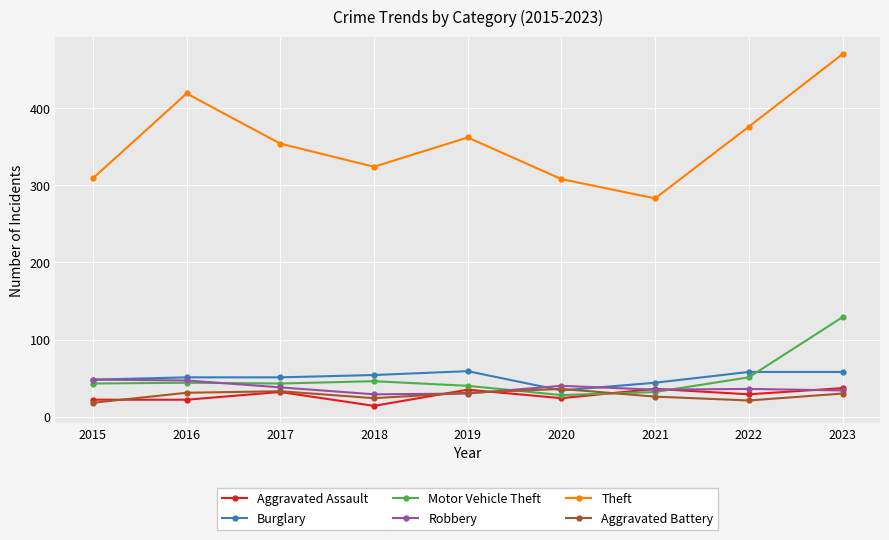

The Robbery series shows 34 at 2023. True or false?

True